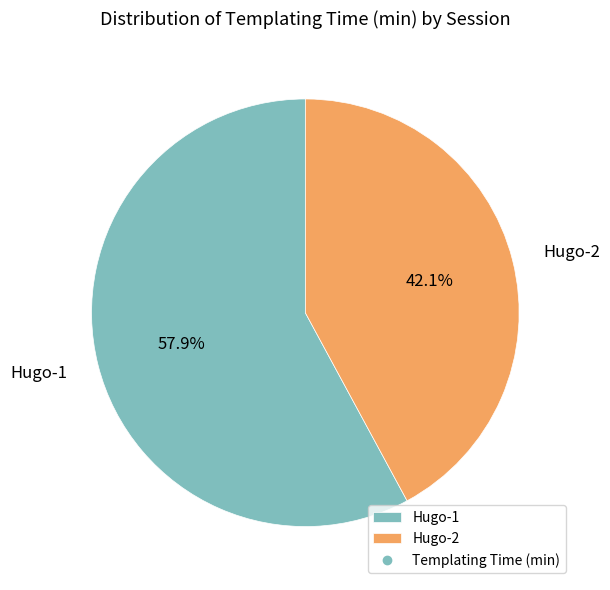

What percentage is NOT represented by Hugo-2?

57.9%